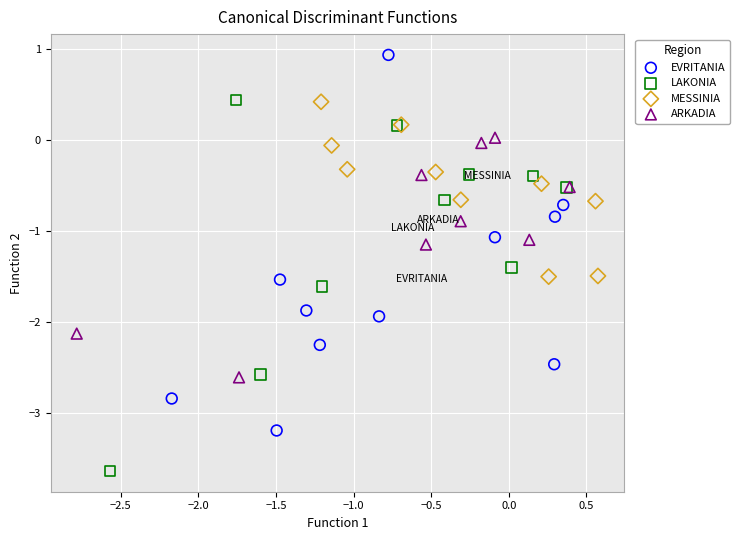

What are all the series names shown in the legend?

EVRITANIA, LAKONIA, MESSINIA, ARKADIA